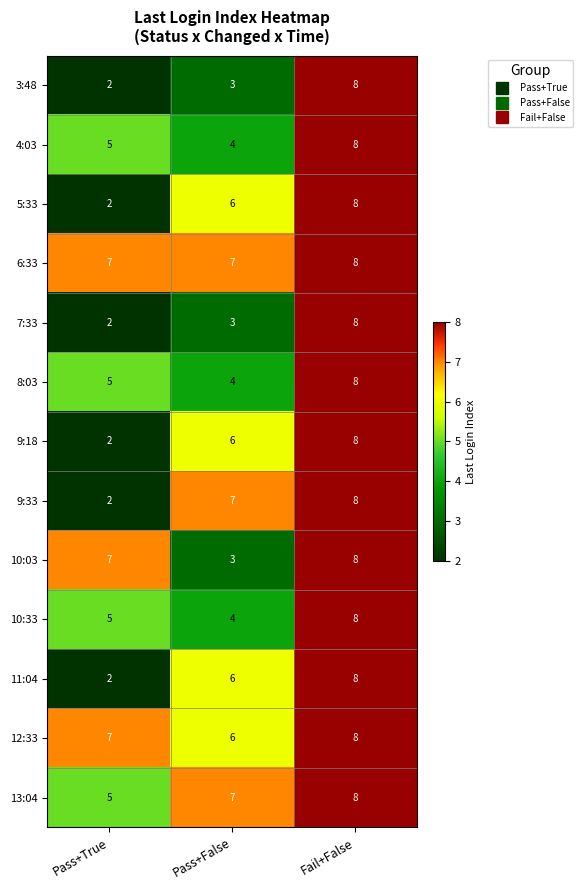

List the labels in order of 9:33 value, largest first.

Fail+False, Pass+False, Pass+True